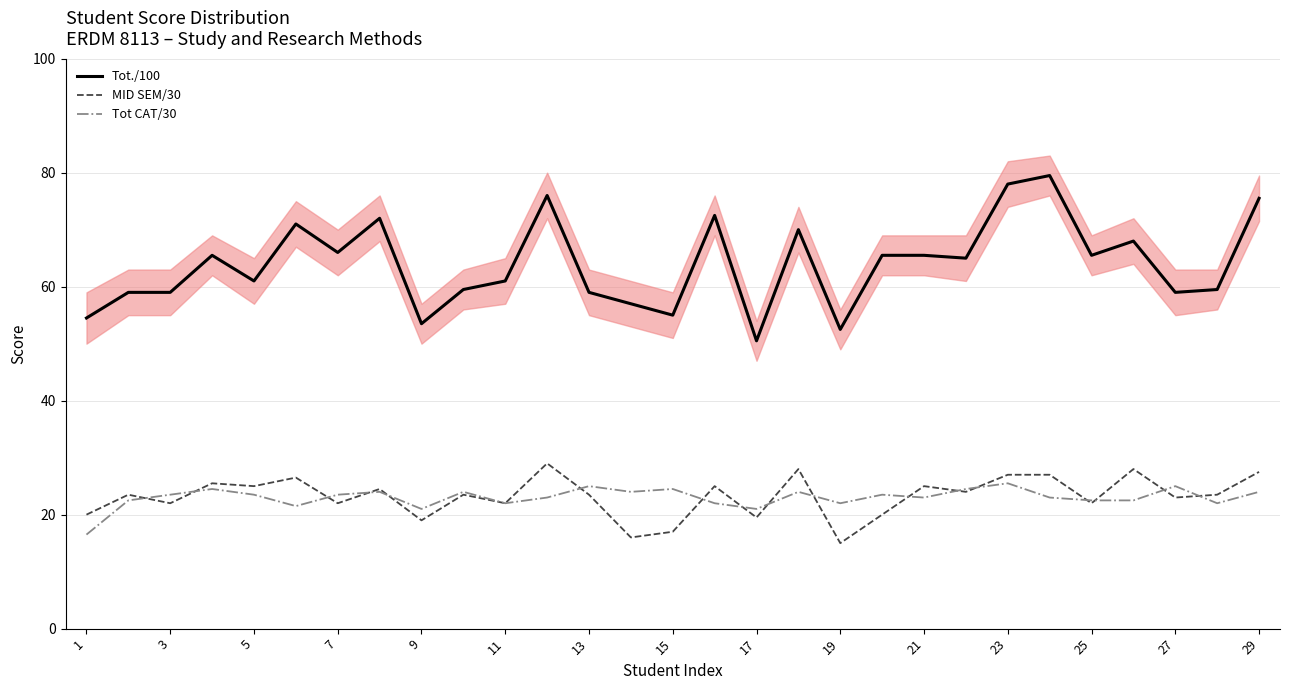

What is the lowest value of the Tot./100 series?

50.5